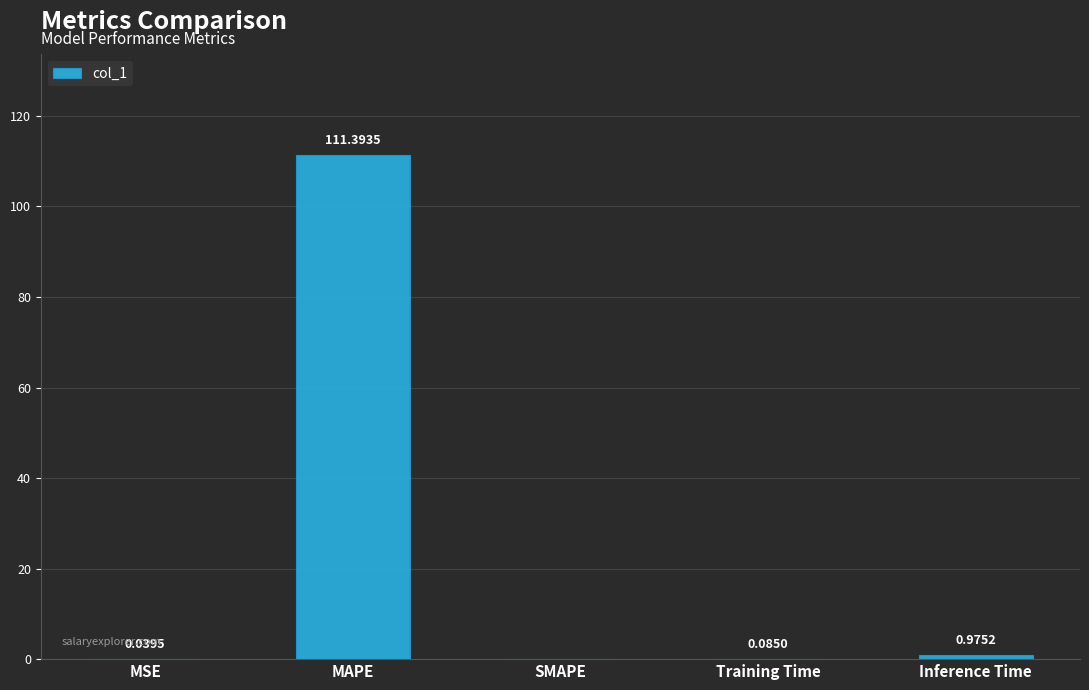

The value at MAPE is 195.0. True or false?

False